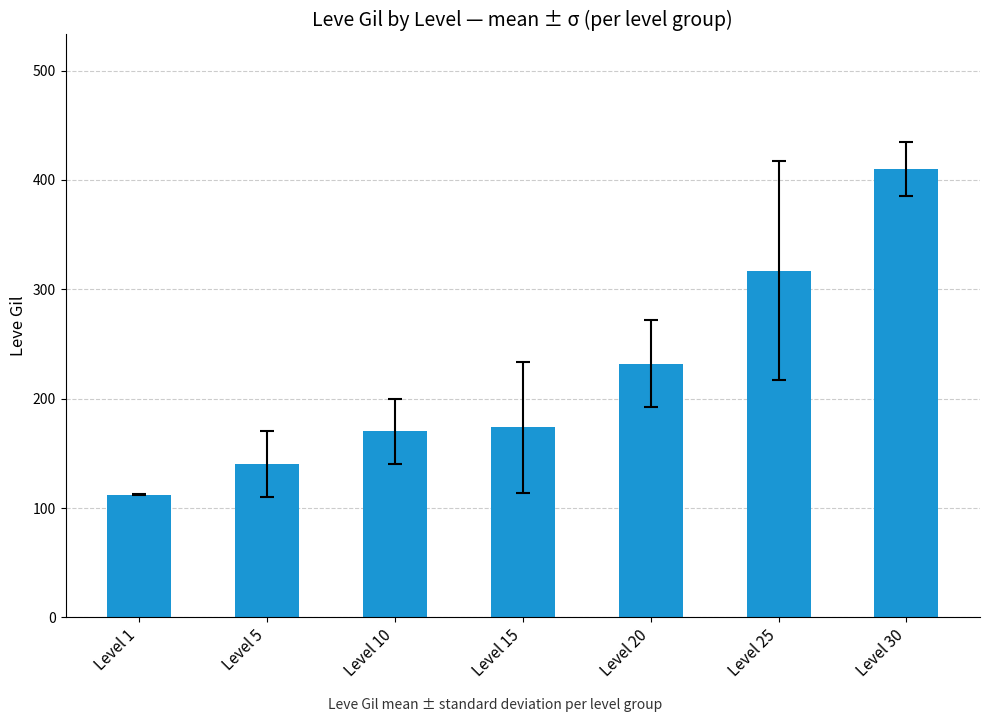

Reading left to right, extract all data points from this chart.

Level 1=112	Level 5=140	Level 10=170	Level 15=174	Level 20=232	Level 25=317	Level 30=410